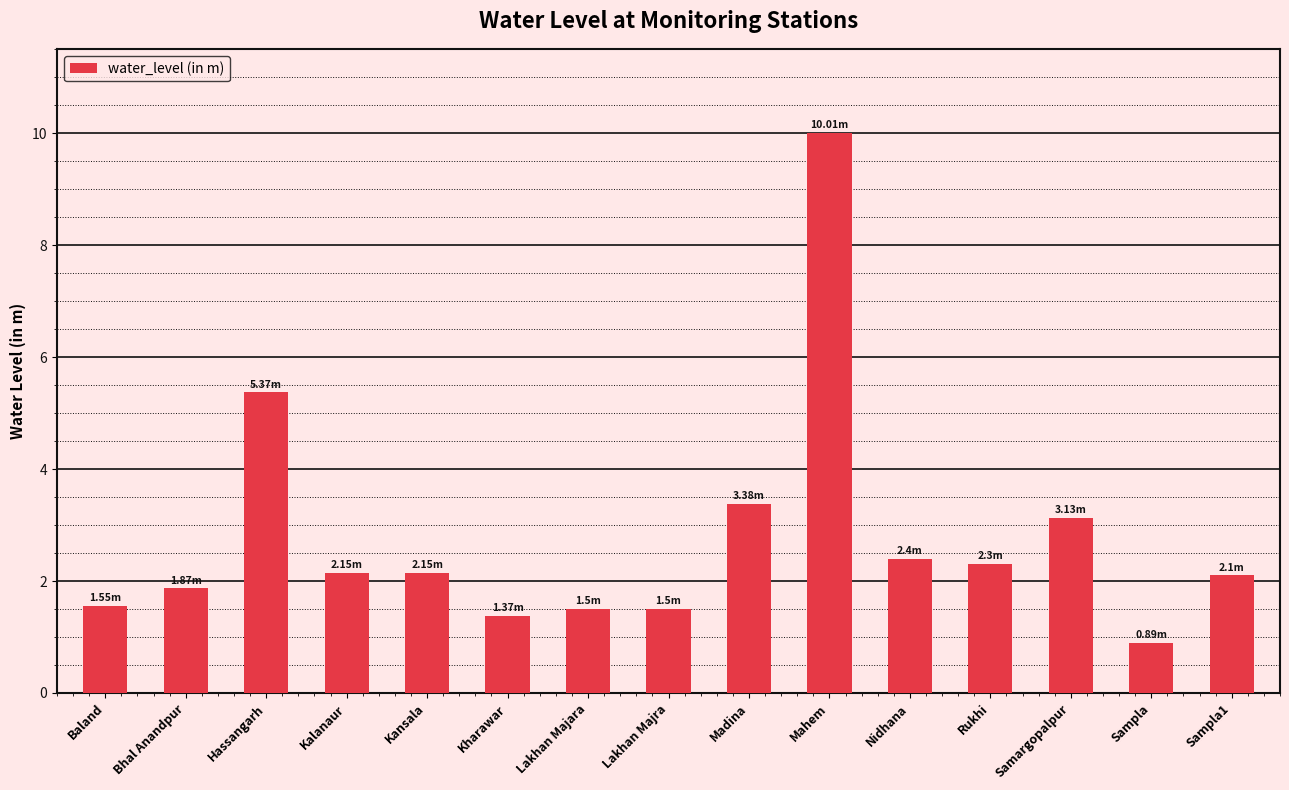

How many distinct data groups are displayed?

1